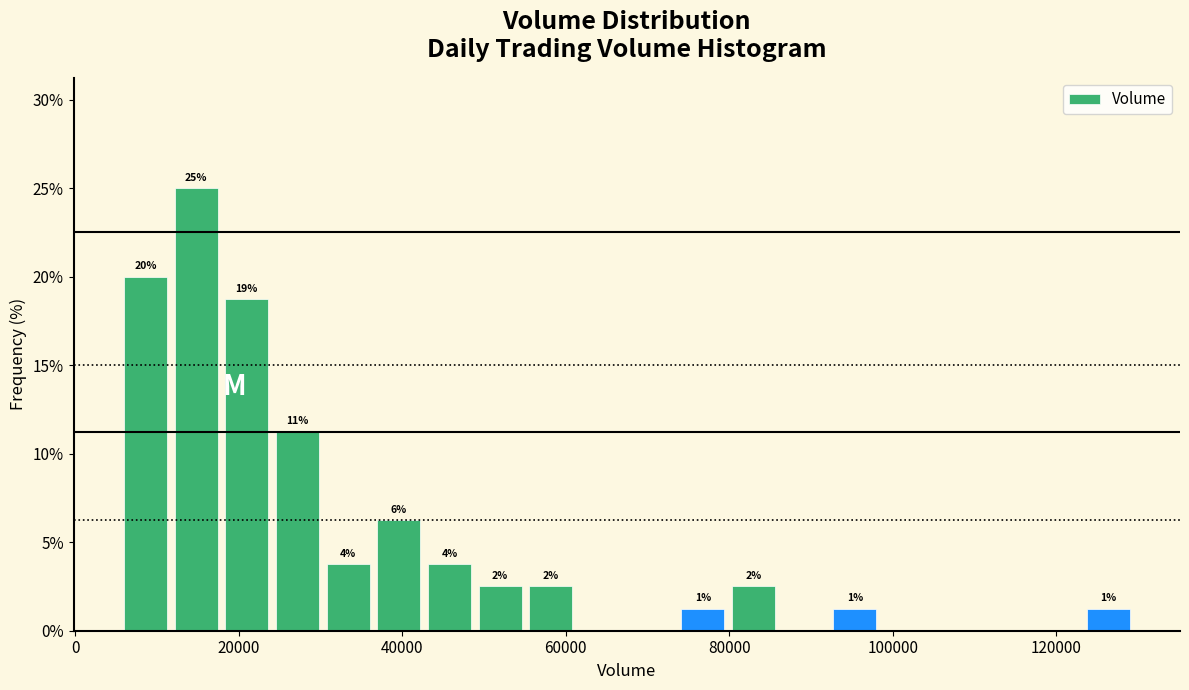

Around what value on the x-axis is the tallest bar? Give the approximate position of its centre, as read against the axis.

14000